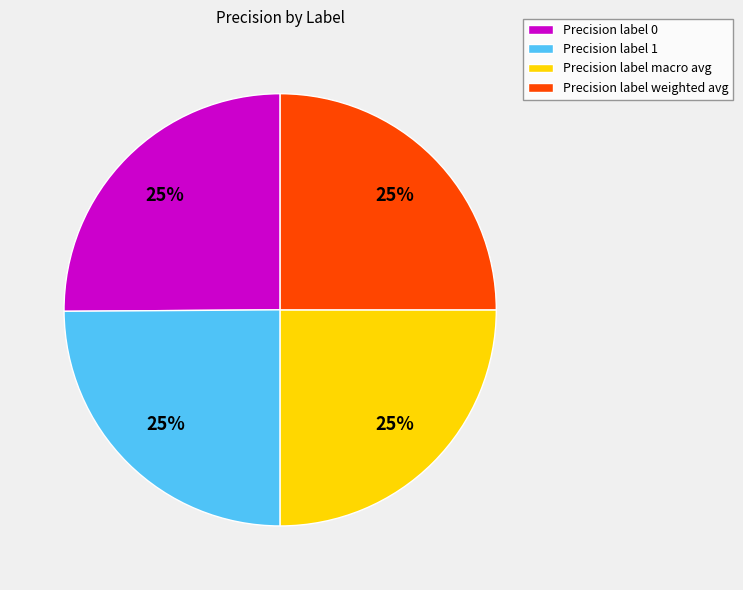

Count the number of slices in the pie.

4